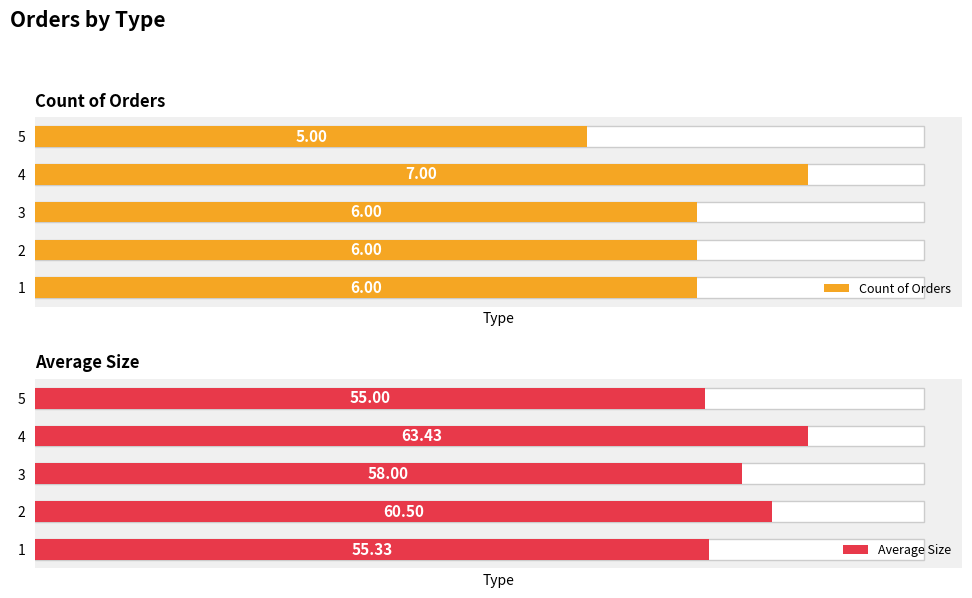

Is it true that Count of Orders equals 9.7 at 3?

False